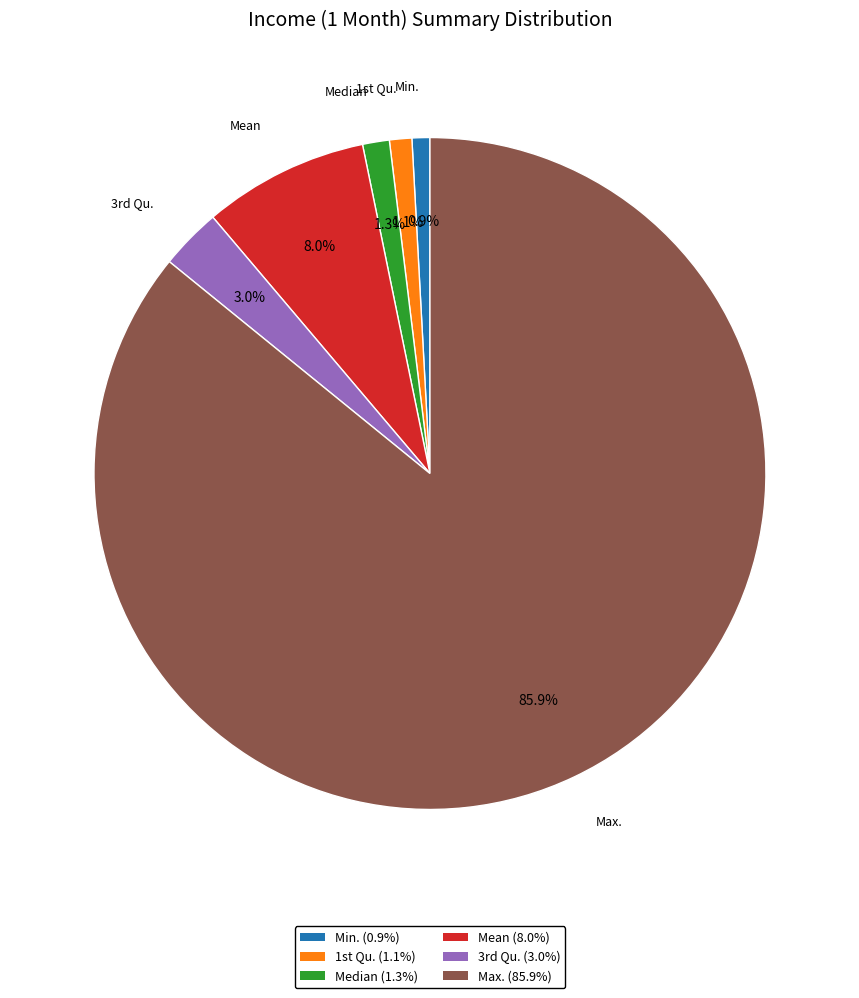

What is the largest slice in the pie chart?

Max.